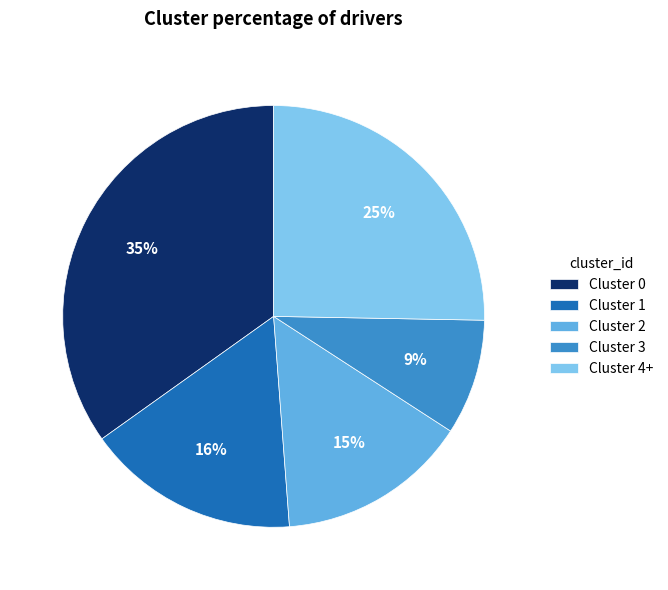

Is it true that Cluster 1 is 16% of the pie?

True